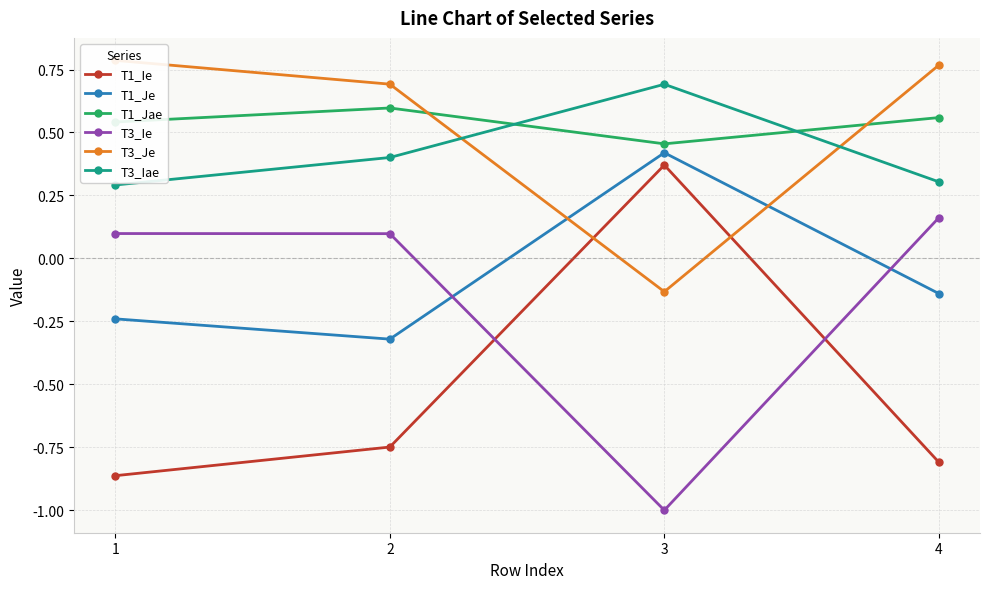

Rank the categories by T1_Ie value from highest to lowest.

3, 2, 4, 1